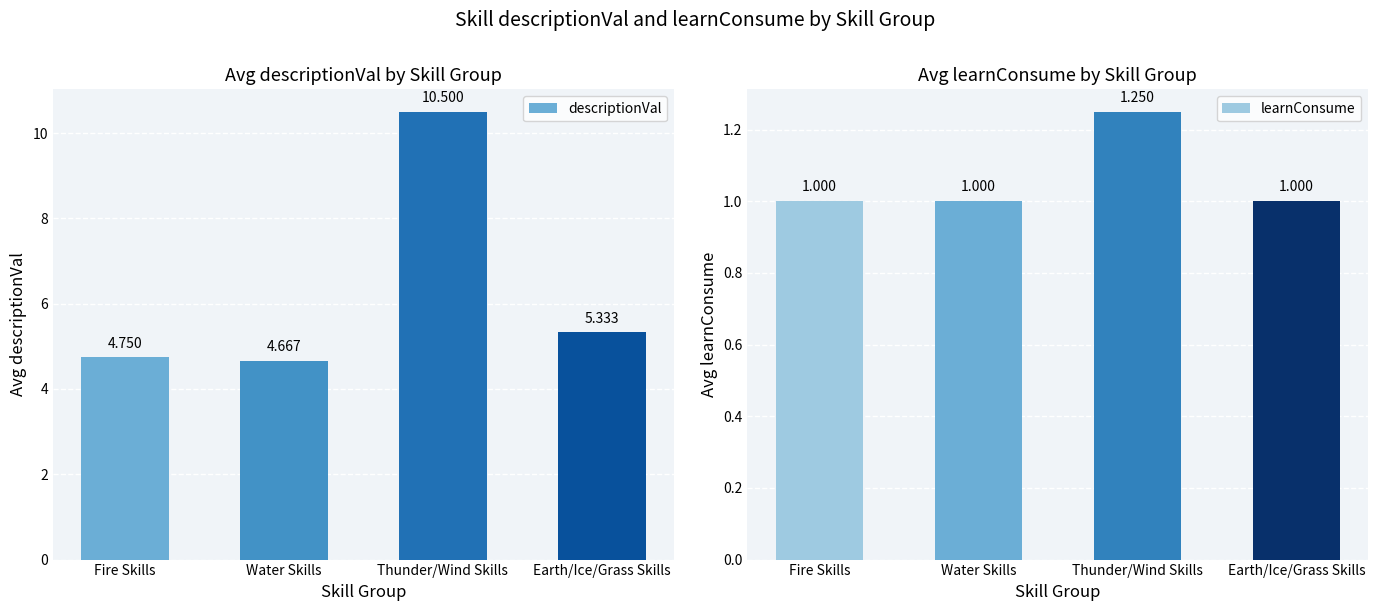

What is the total value across all series at Thunder/Wind Skills?

11.8